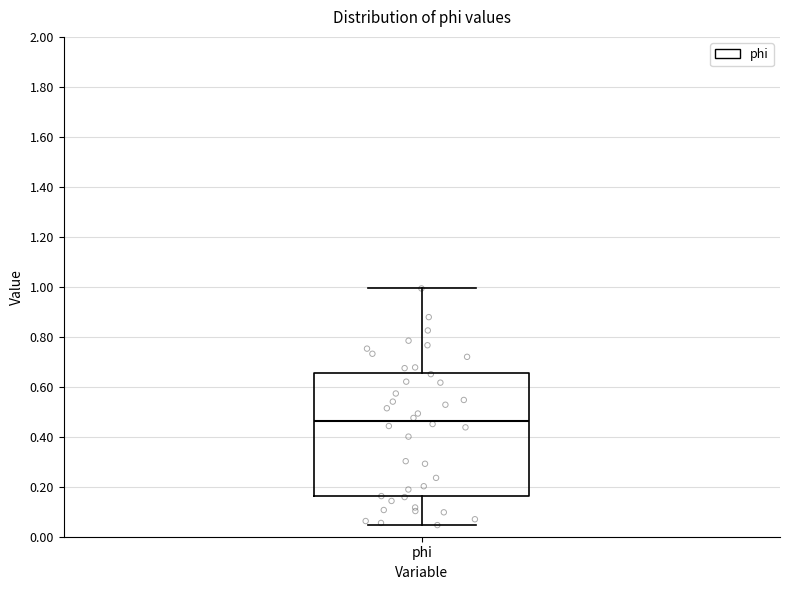

Where does the upper whisker of the box for phi end on the y-axis? The values are not printed on the chart, so give them approximately, as read against the axis.

1.00